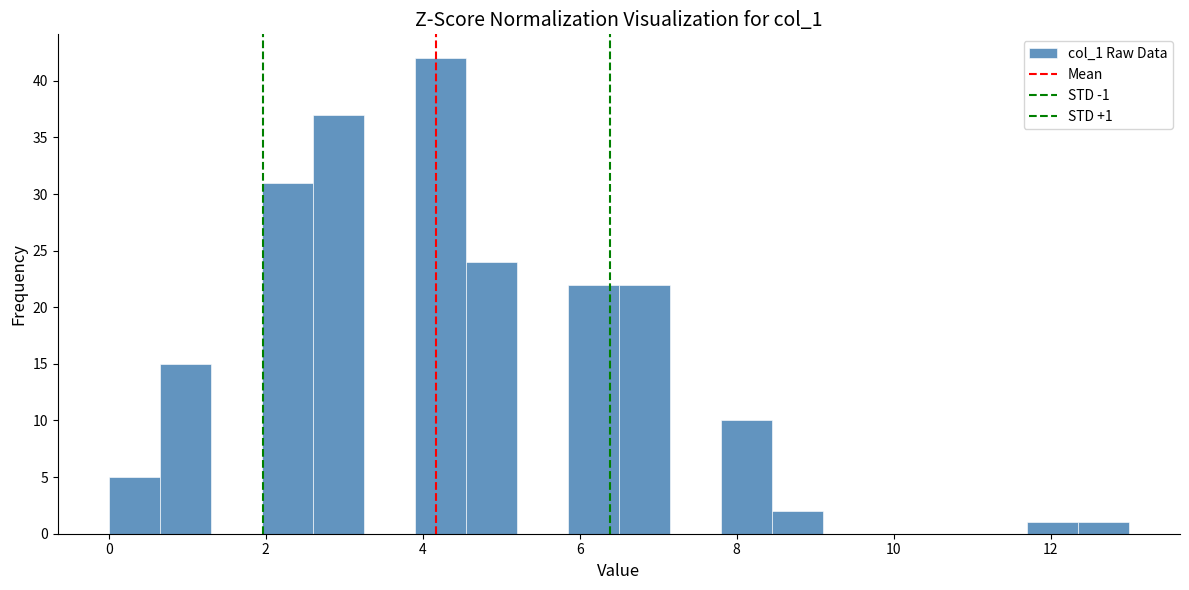

Around what value on the x-axis is the tallest bar? Give the approximate position of its centre, as read against the axis.

4.2